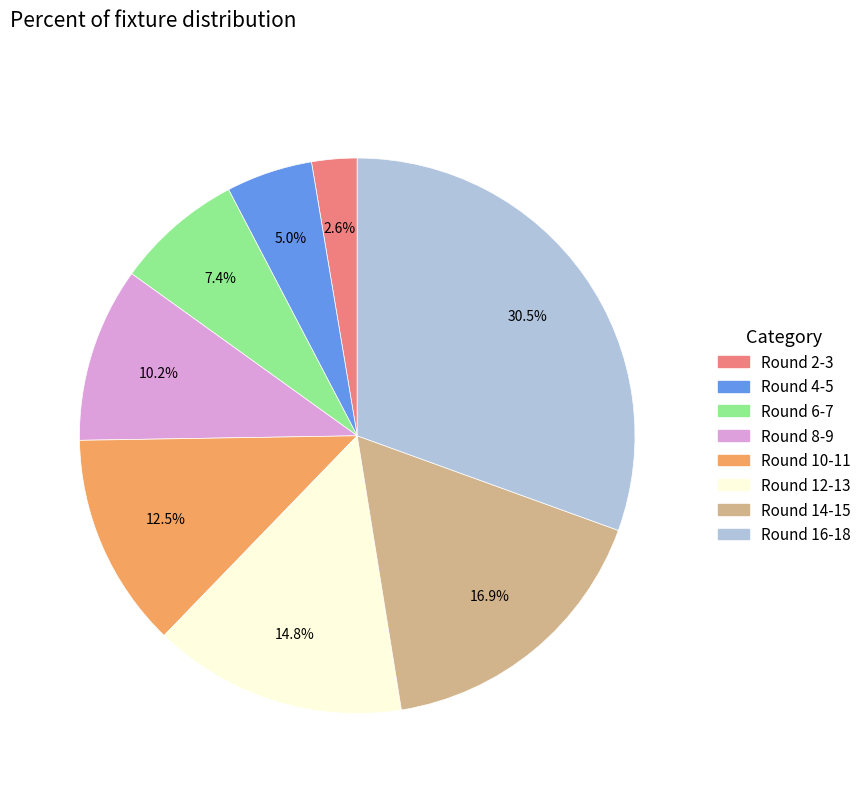

Is there any slice that represents more than half of the pie?

No